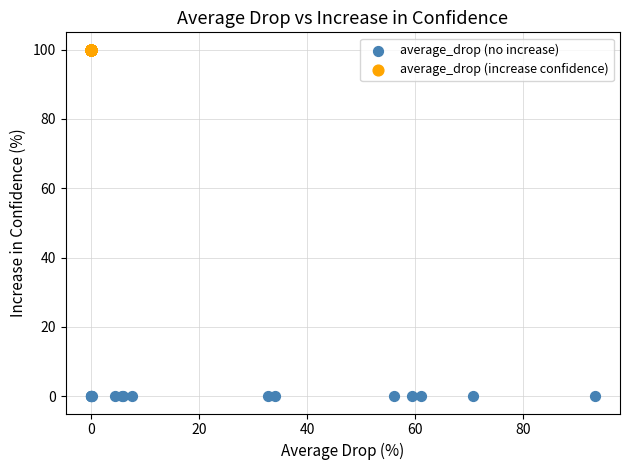

Which series reaches the minimum Y coordinate?

average_drop (no increase)